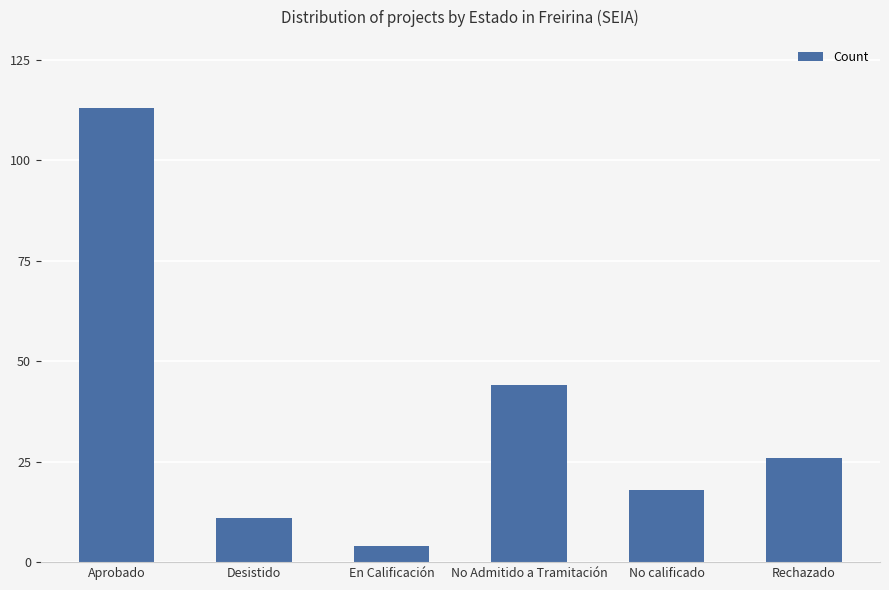

List the labels in order of value, smallest first.

En Calificación, Desistido, No calificado, Rechazado, No Admitido a Tramitación, Aprobado